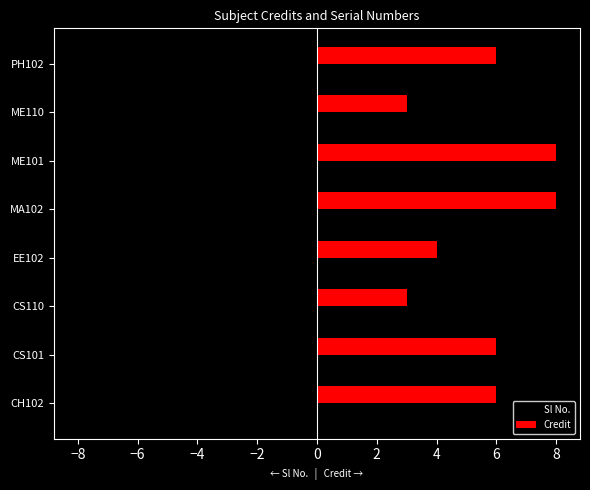

How many values in the Sl No. series exceed -4?

3